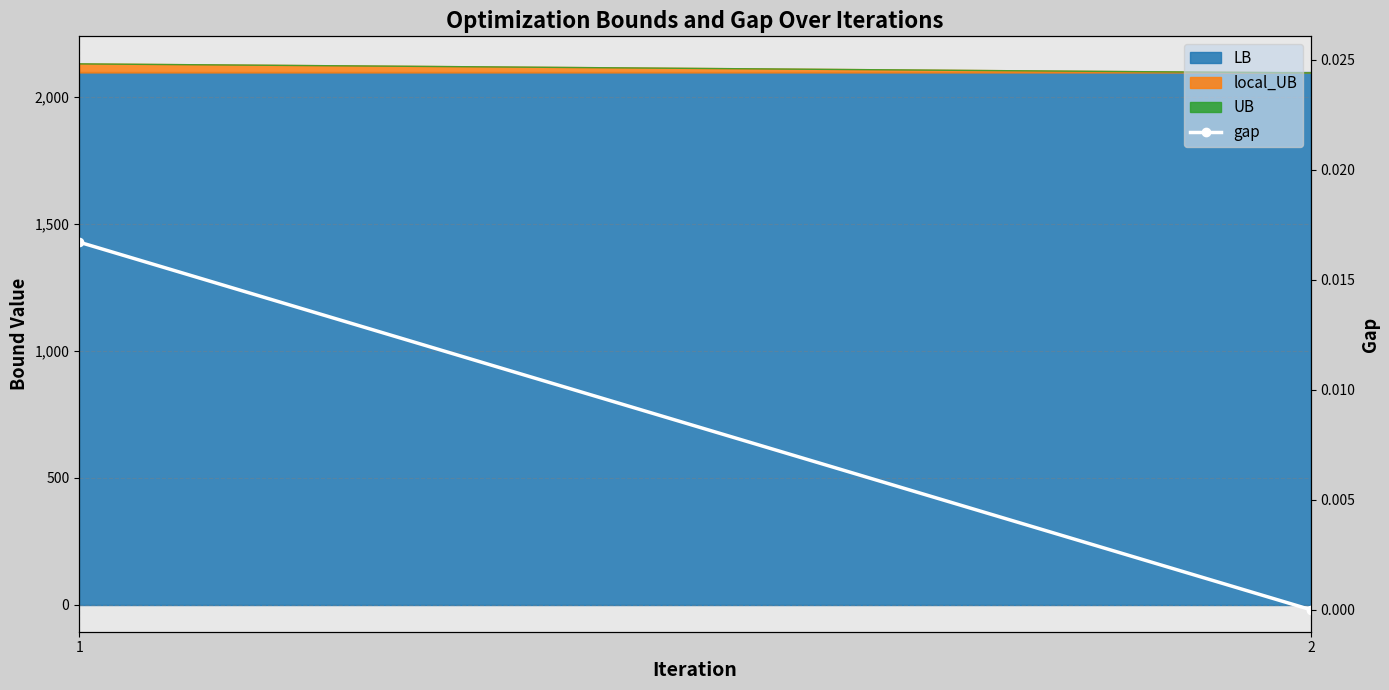

Is it true that the value at 2 is -0.0?

False